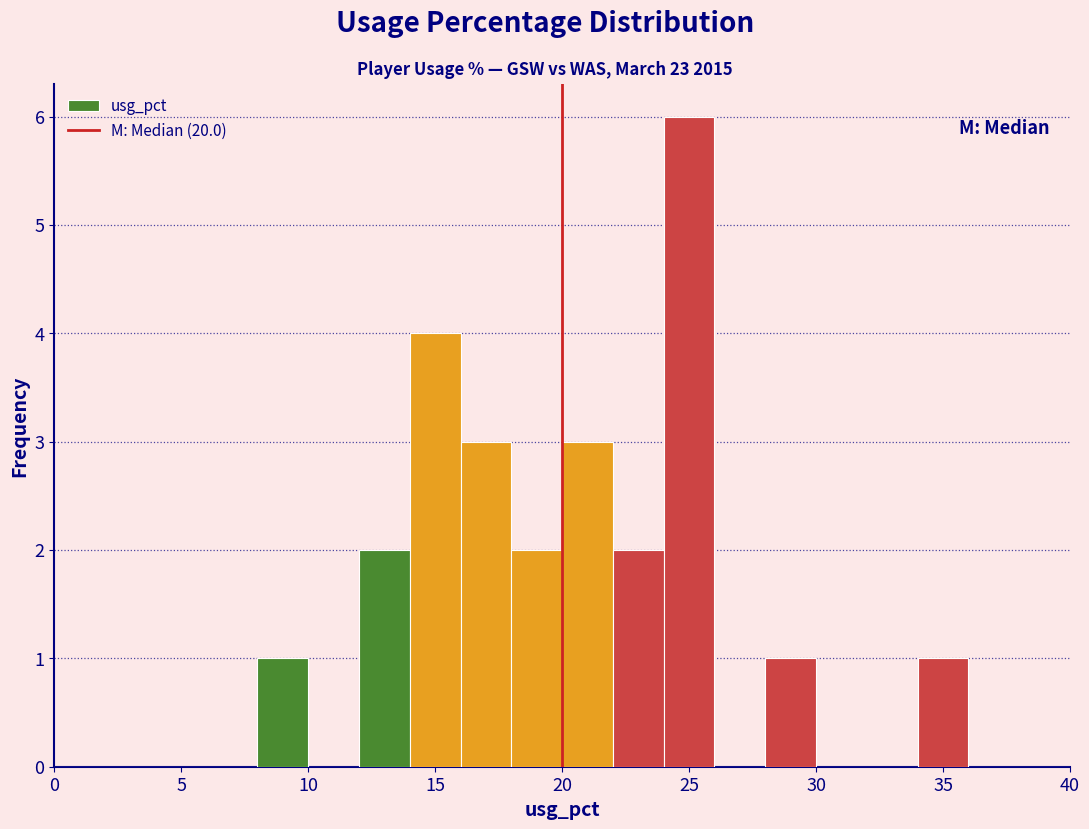

What is the height of the bar covering 24 to 26 on the x-axis? The values are not printed on the chart, so give them approximately, as read against the axis.

6